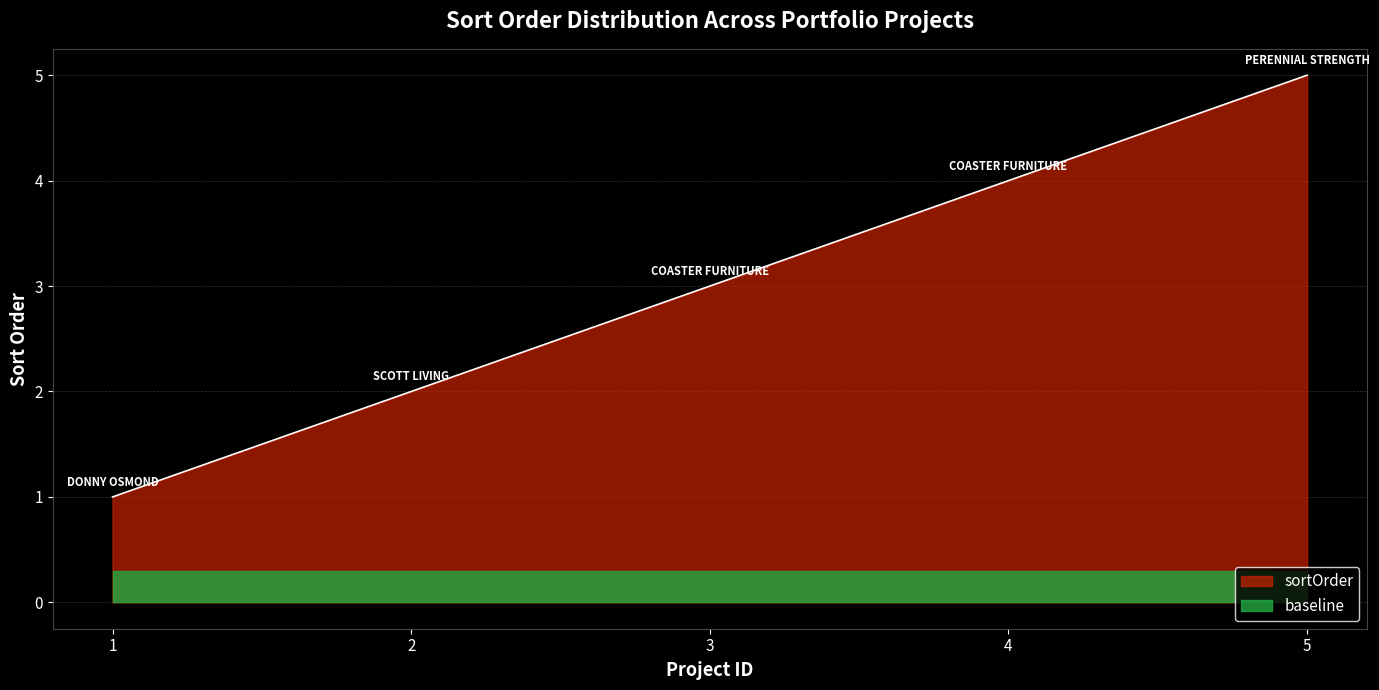

At which category does the chart reach its minimum across all series?

1